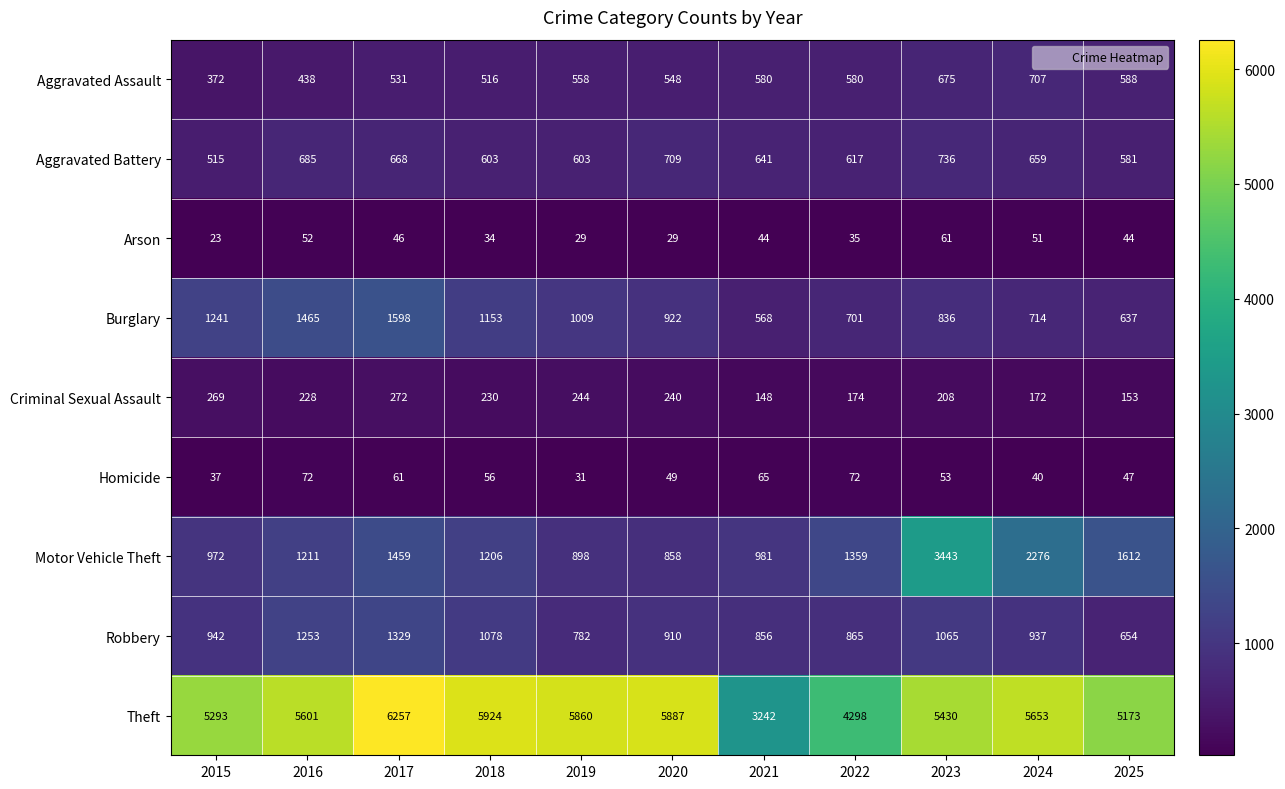

Where does the Burglary series first go above 922?

2015